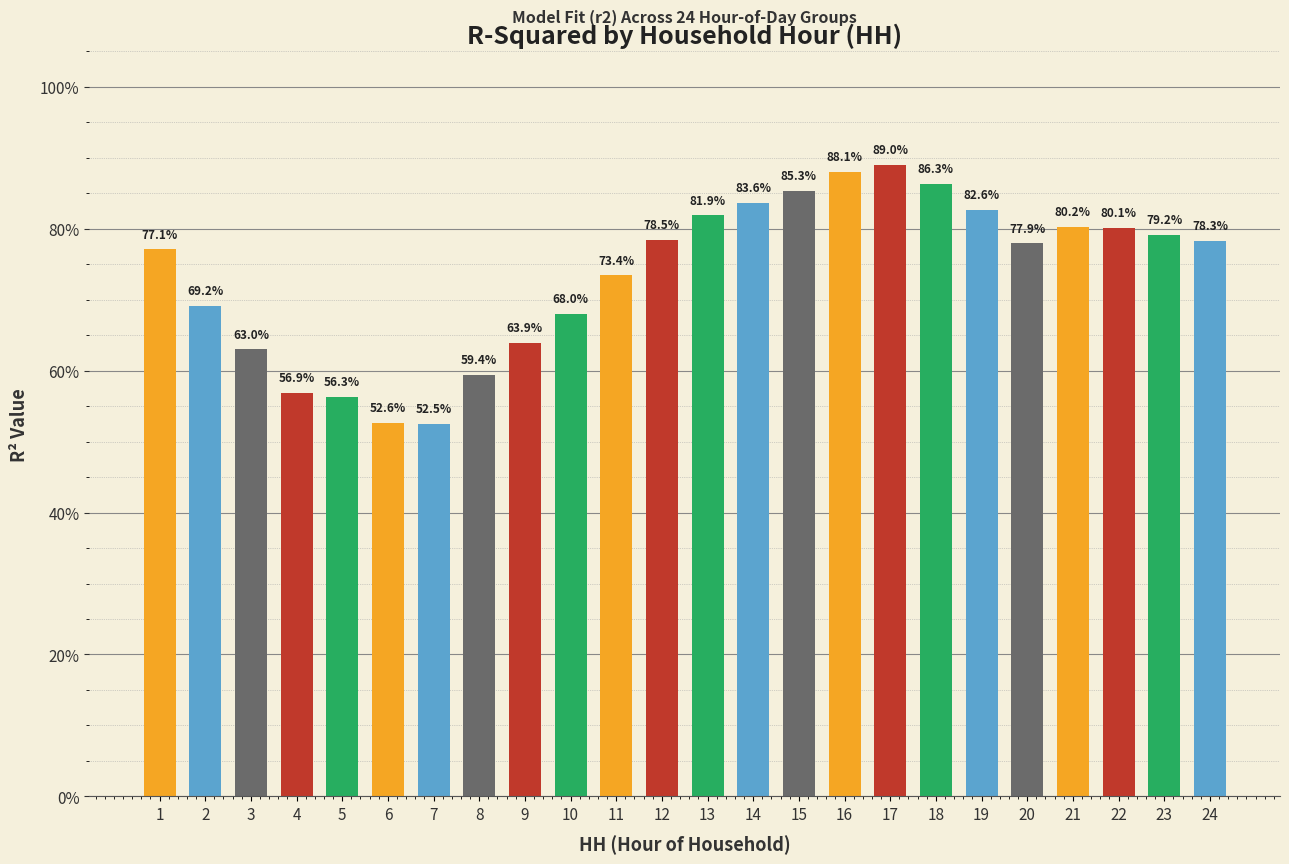

What is the approximate value at 9?

0.6